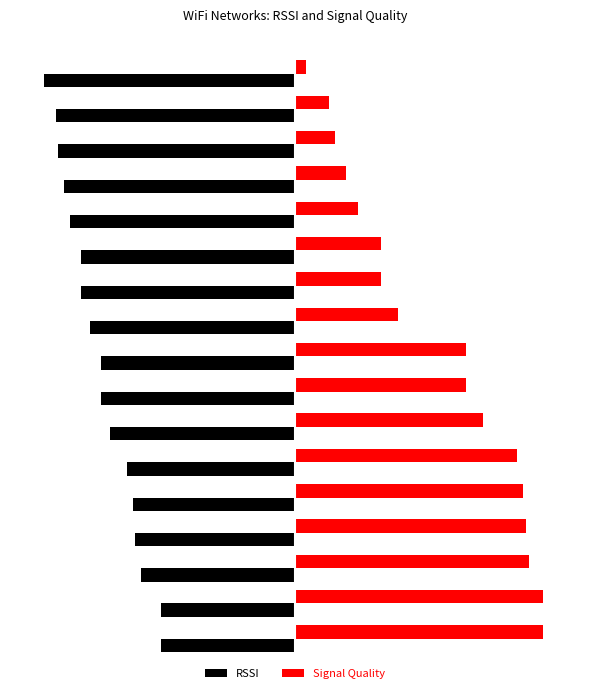

Rank the series by their average value, from highest to lowest.

Signal Quality, RSSI